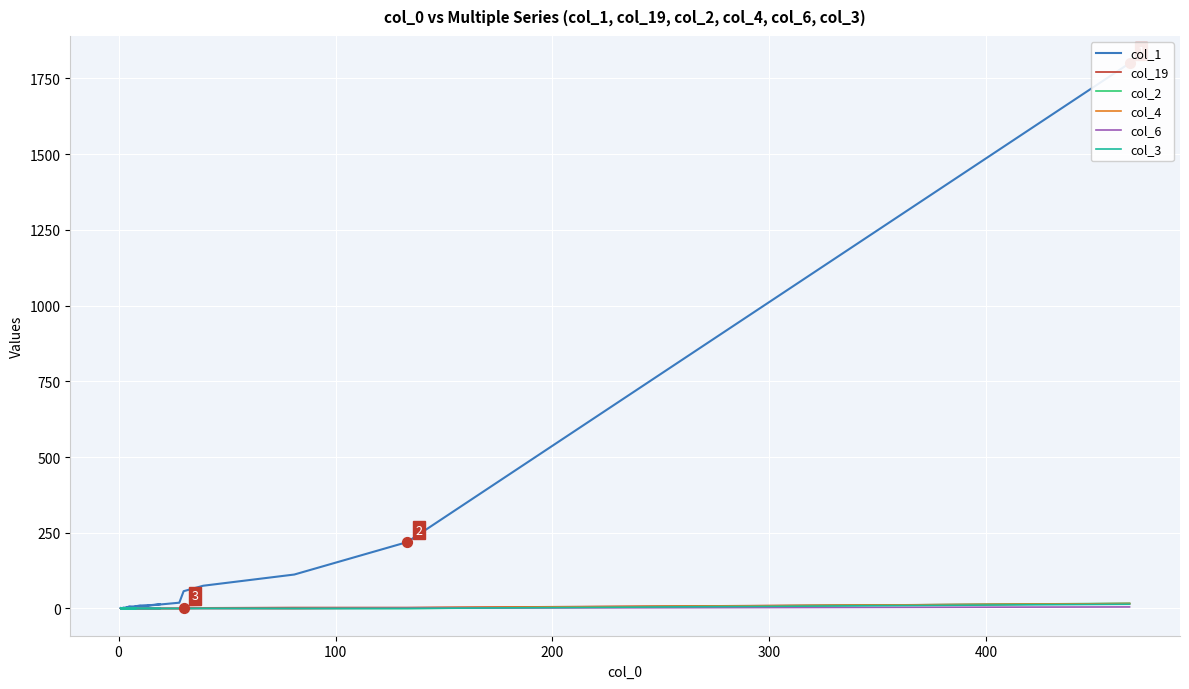

At how many categories does at least one series exceed 574?

1